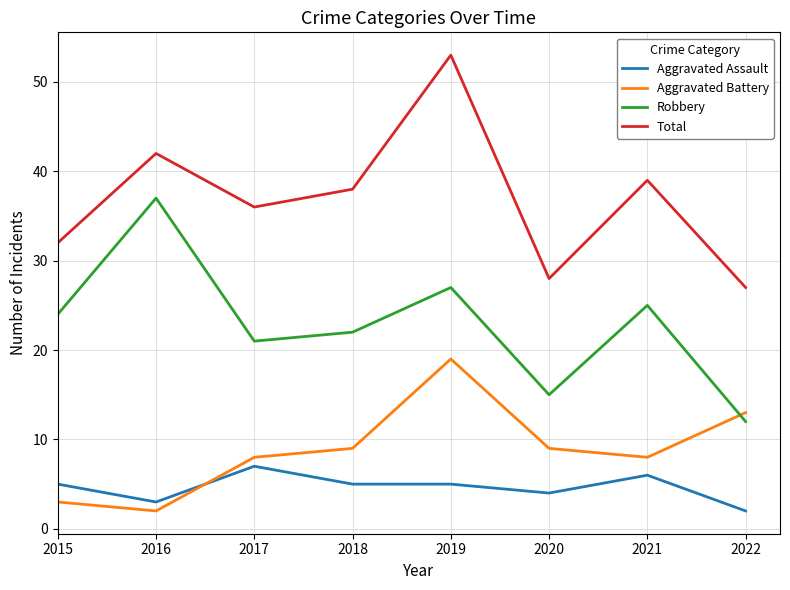

What is the smallest value displayed?

2